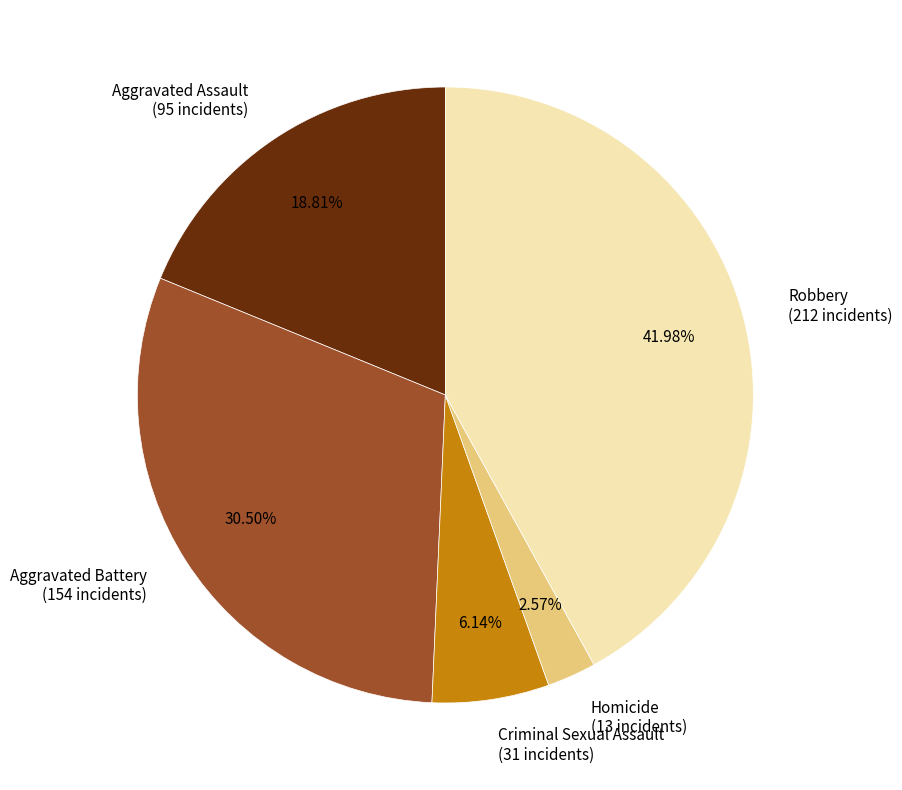

Between Aggravated Battery and Robbery, which is larger?

Robbery